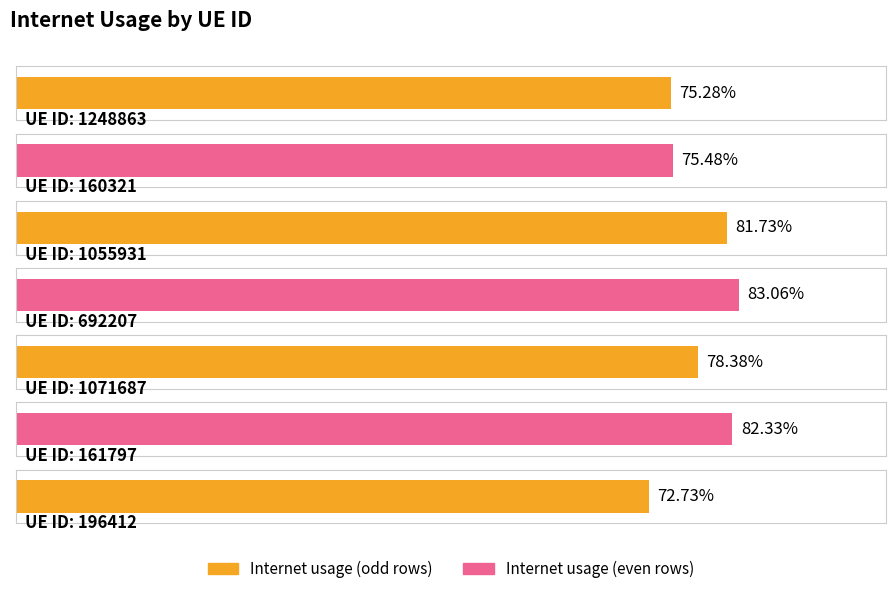

True or false: the data shows 0.8 at 1248863.

True